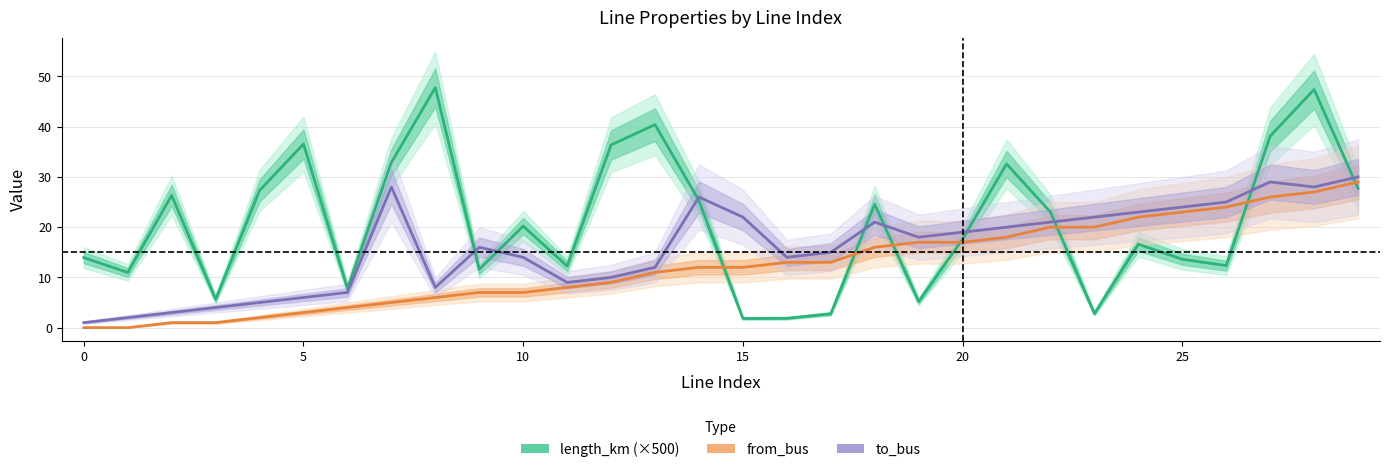

Reading left to right, list all the values displayed in this chart.

length_km (×500): 13.9	11.0	26.3	5.6	27.3	36.6	7.8	32.9	47.8	11.6	20.2	12.3	36.4	40.4	25.3	1.8	1.9	2.8	24.6	5.2	17.6	32.6	23.0	2.8	16.6	13.6	12.3	38.1	47.4	27.7
from_bus: 0.0	0.0	1.0	1.0	2.0	3.0	4.0	5.0	6.0	7.0	7.0	8.0	9.0	11.0	12.0	12.0	13.0	13.0	16.0	17.0	17.0	18.0	20.0	20.0	22.0	23.0	24.0	26.0	27.0	29.0
to_bus: 1.0	2.0	3.0	4.0	5.0	6.0	7.0	28.0	8.0	16.0	14.0	9.0	10.0	12.0	26.0	22.0	14.0	15.0	21.0	18.0	19.0	20.0	21.0	22.0	23.0	24.0	25.0	29.0	28.0	30.0